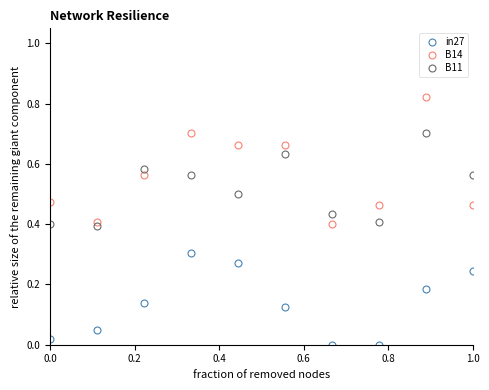

True or false: B14 and in27 cross at least once.

False